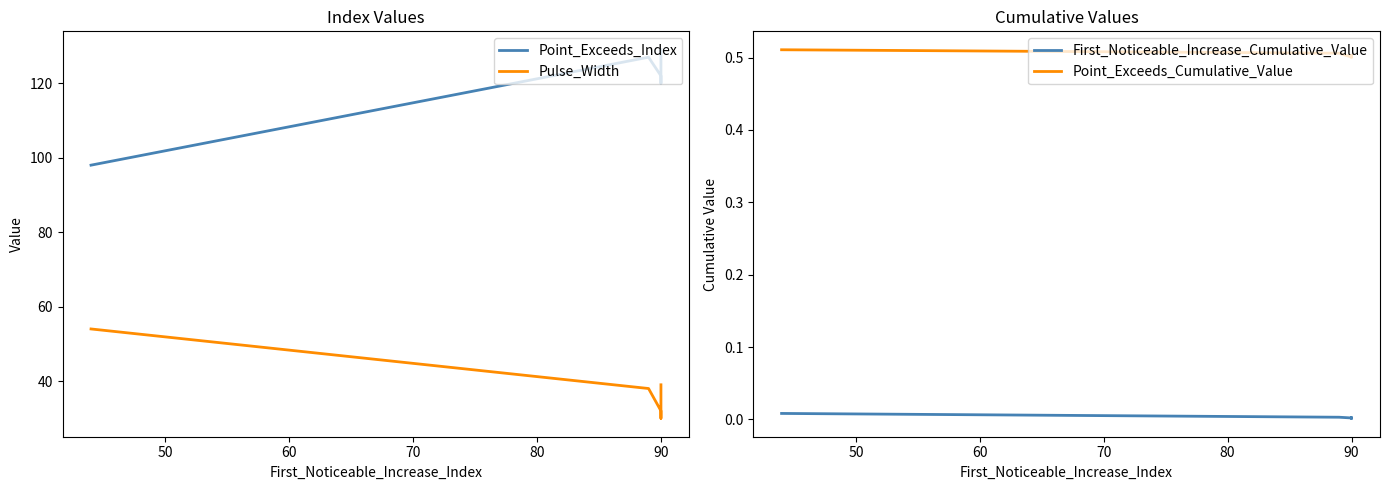

List the series in order of their peak value, highest first.

Point_Exceeds_Index, Pulse_Width, Point_Exceeds_Cumulative_Value, First_Noticeable_Increase_Cumulative_Value